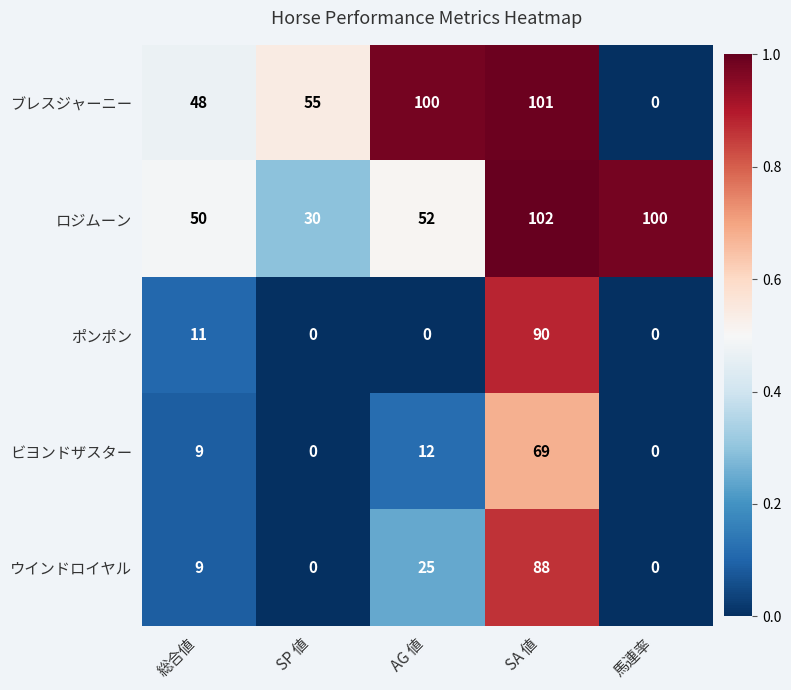

Rank the series by their maximum value, from highest to lowest.

ロジムーン, ブレスジャーニー, ポンポン, ウインドロイヤル, ビヨンドザスター